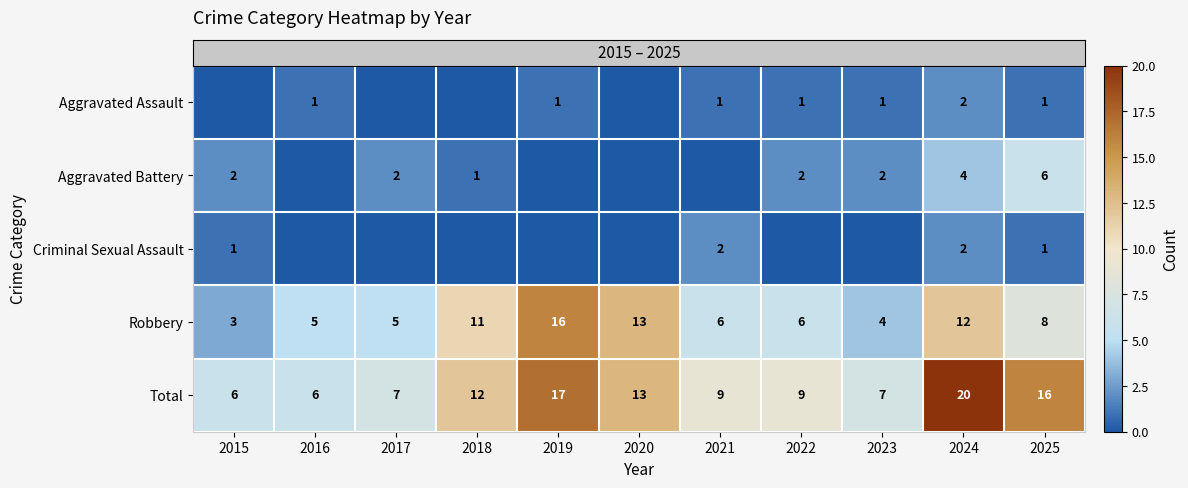

At which label does row_3 reach its minimum?

2015